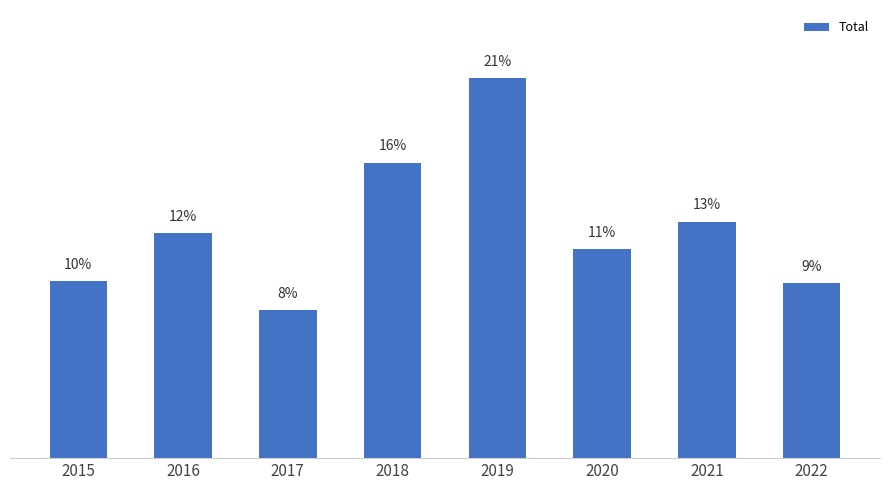

What is the change in value from 2018 to 2021?

-3.2